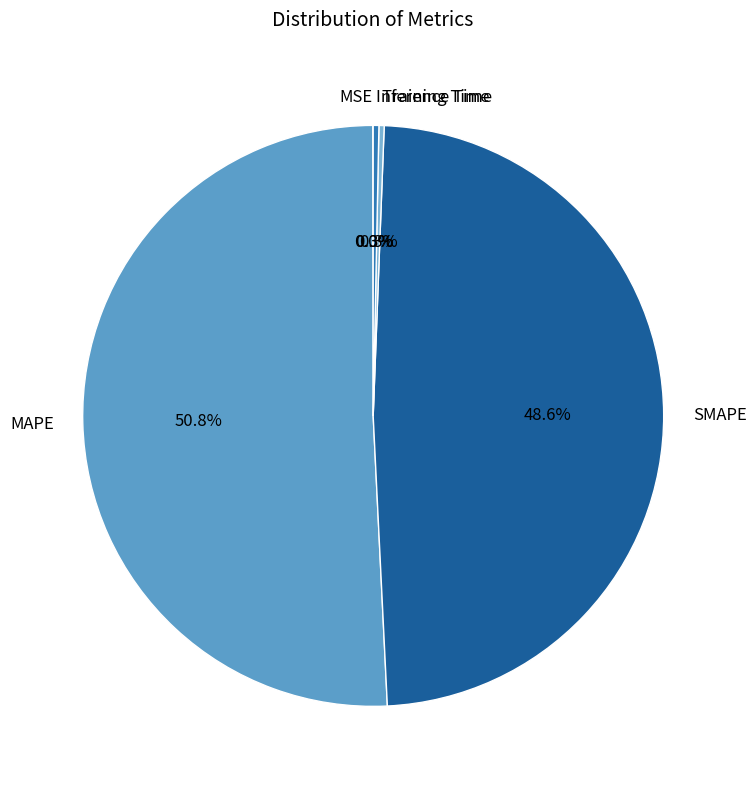

Does any single category account for the majority?

Yes